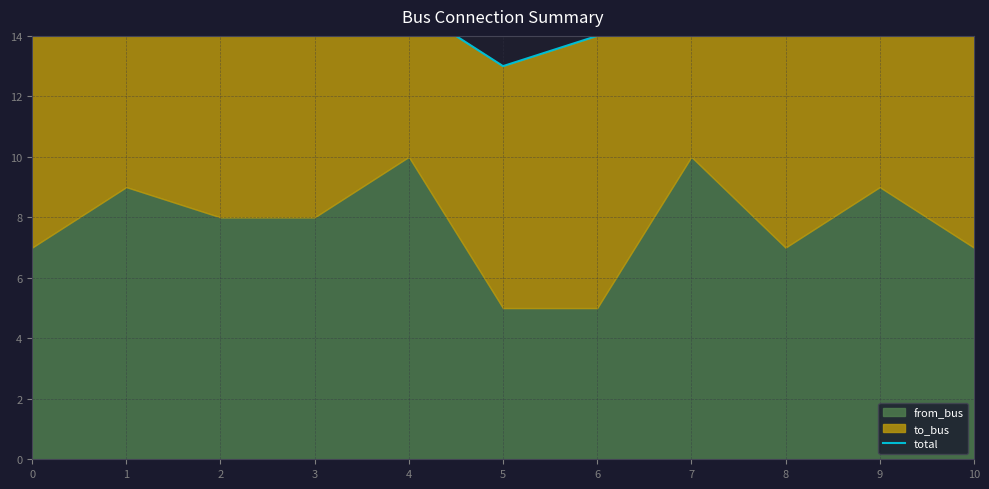

At which category does the chart reach its peak across all series?

7